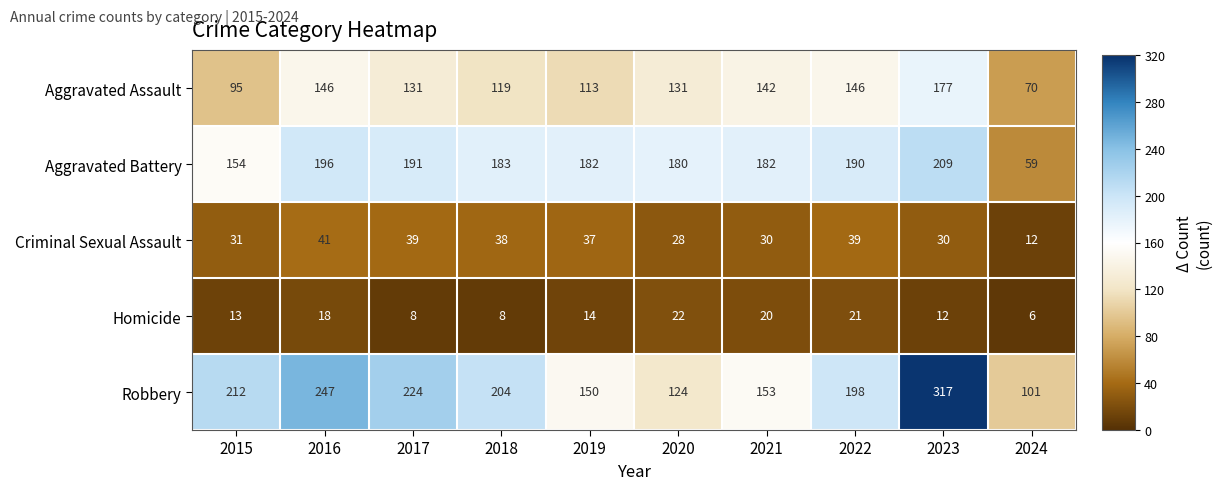

Which series changed the most between 2015 and 2018?

Aggravated Battery